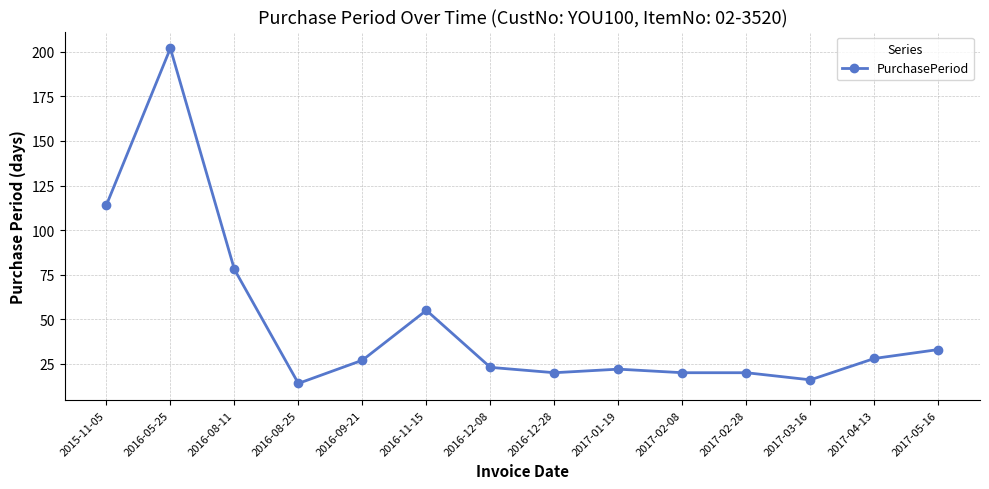

Is it true that the value at 2016-05-25 is 107?

False